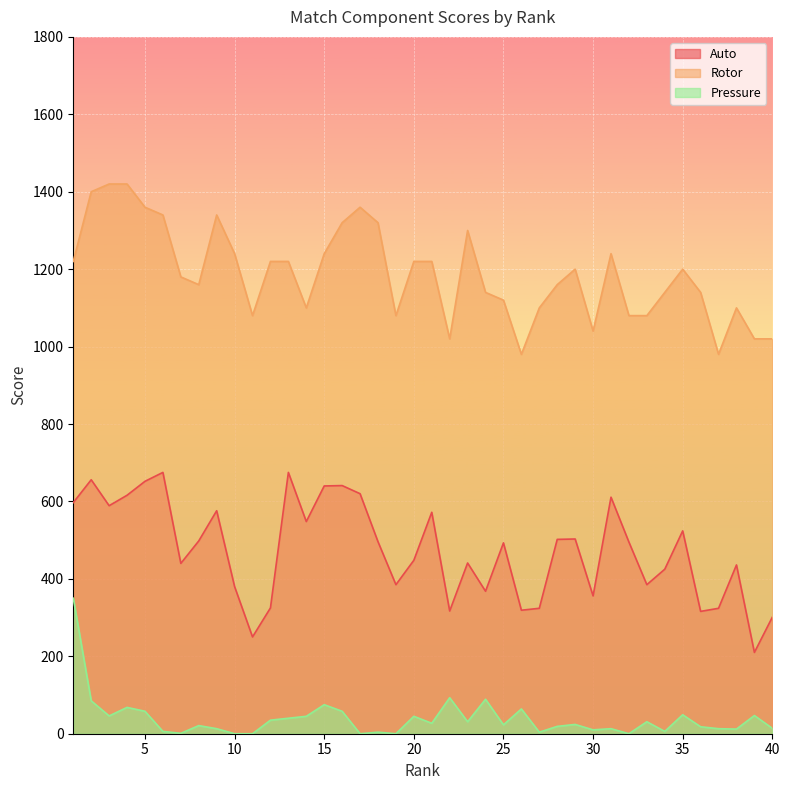

At which category does Pressure reach its first local peak?

4